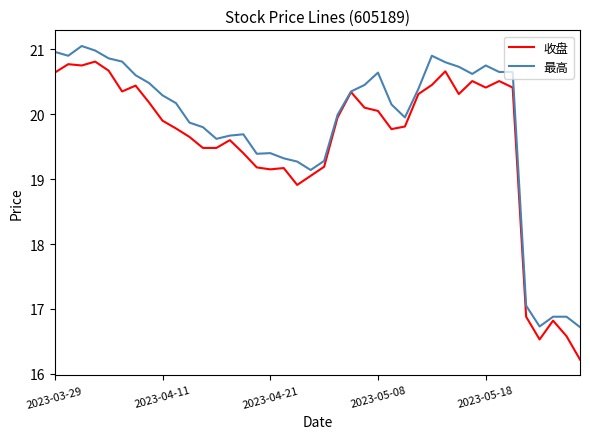

Does the chart display data point markers on the line(s)?

No